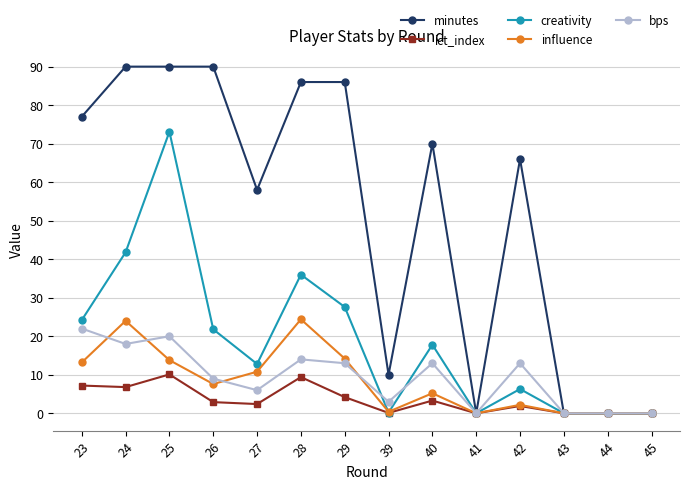

True or false: creativity has more than 1 interior local peaks.

True